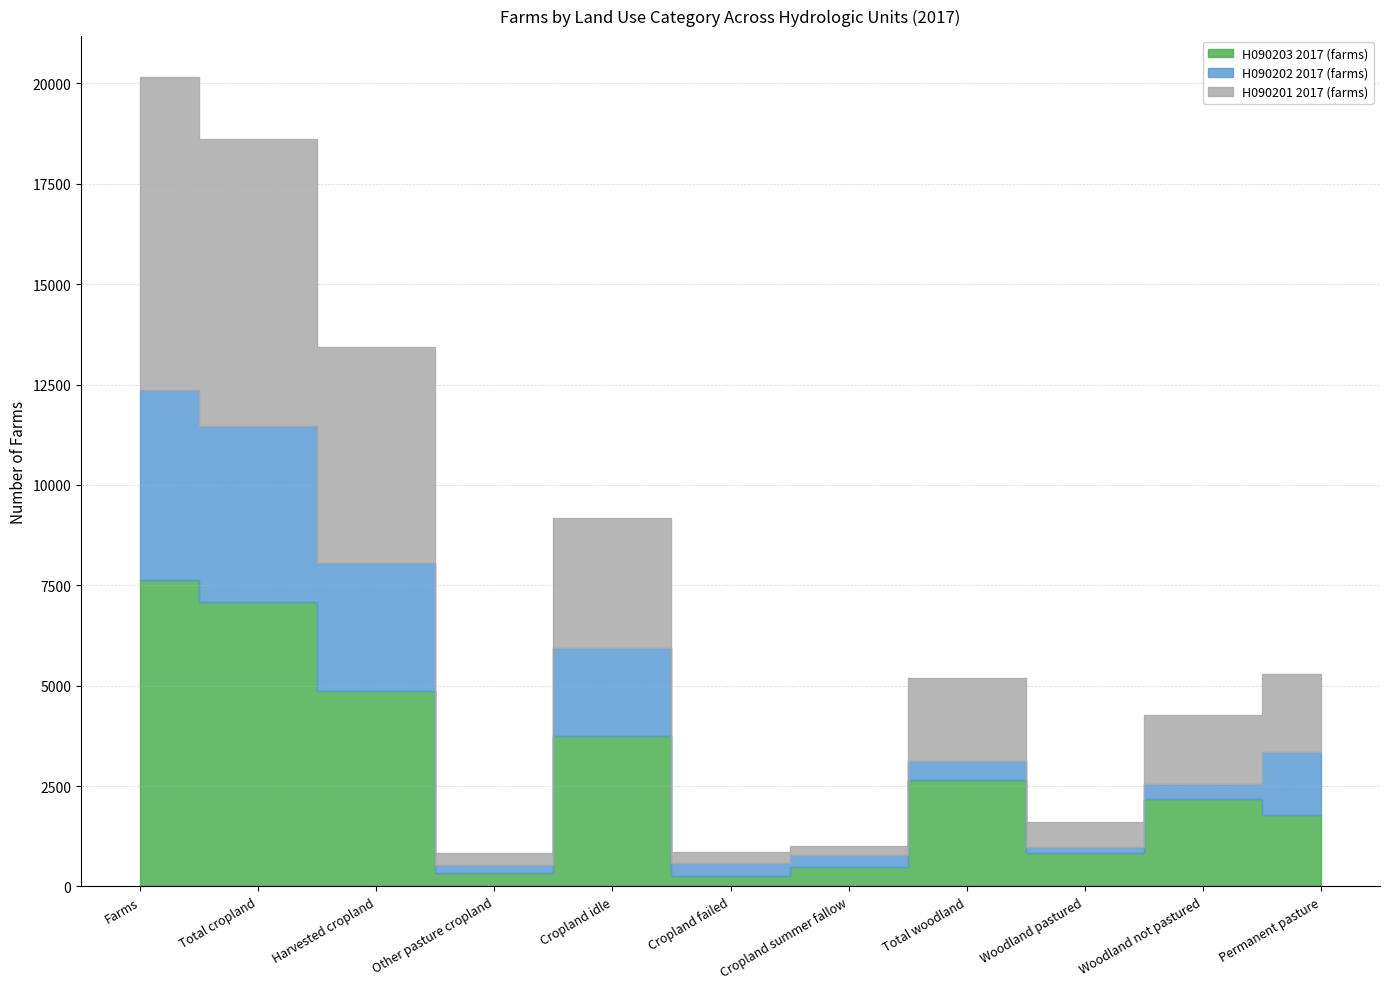

What is the label of the 7th point from the right?

Cropland idle